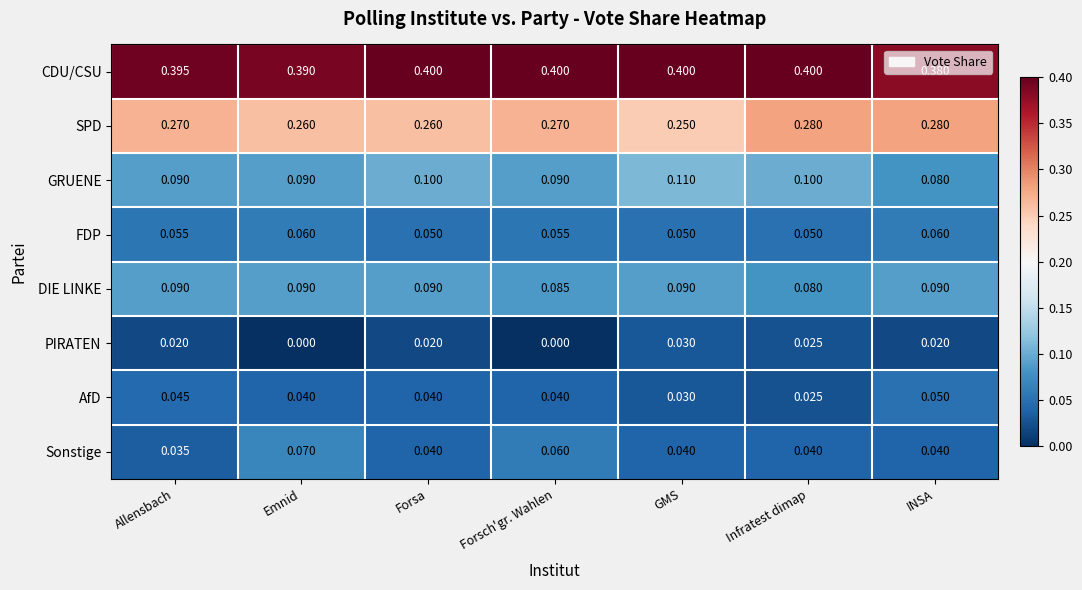

At how many categories does at least one series exceed 0?

7